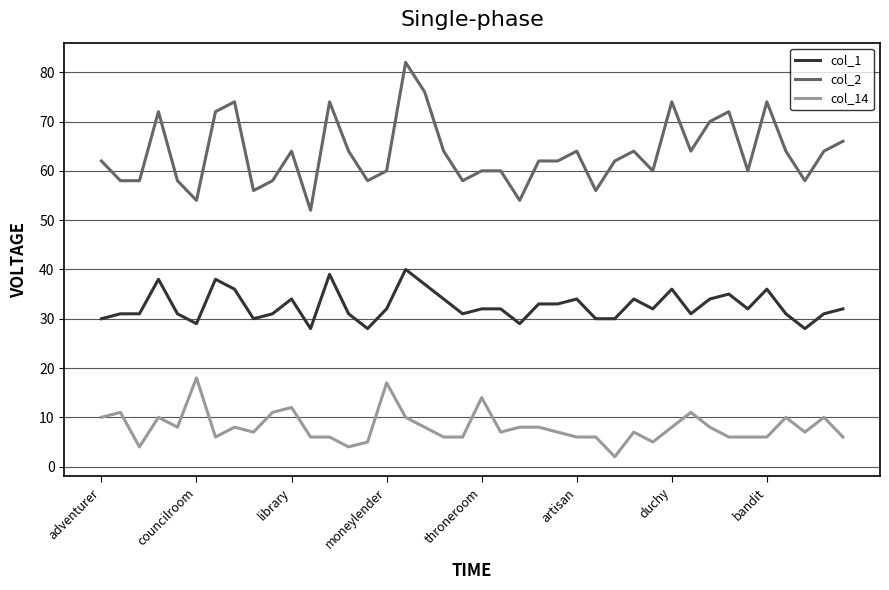

What is the maximum value shown in the chart?

82